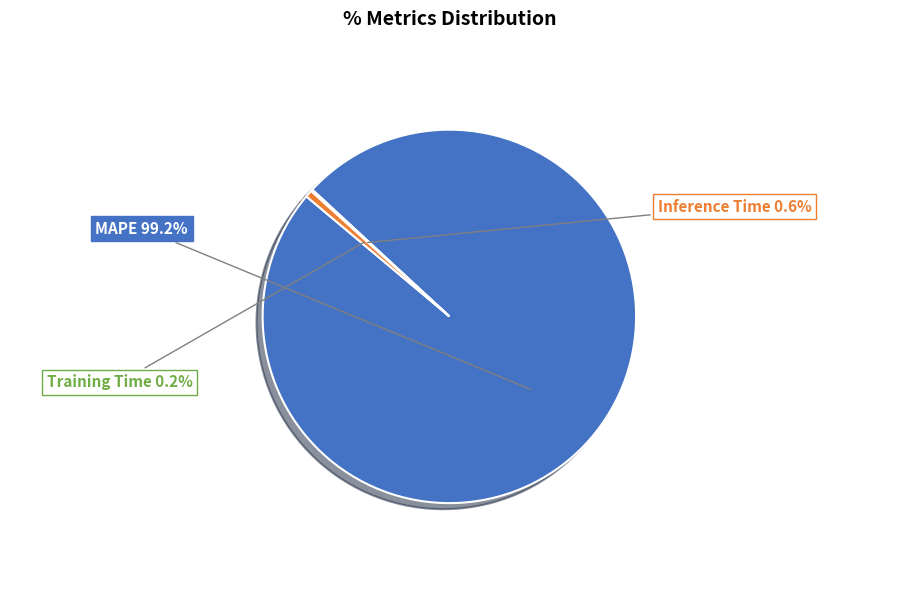

What portion of the pie excludes Inference Time?

99.4%